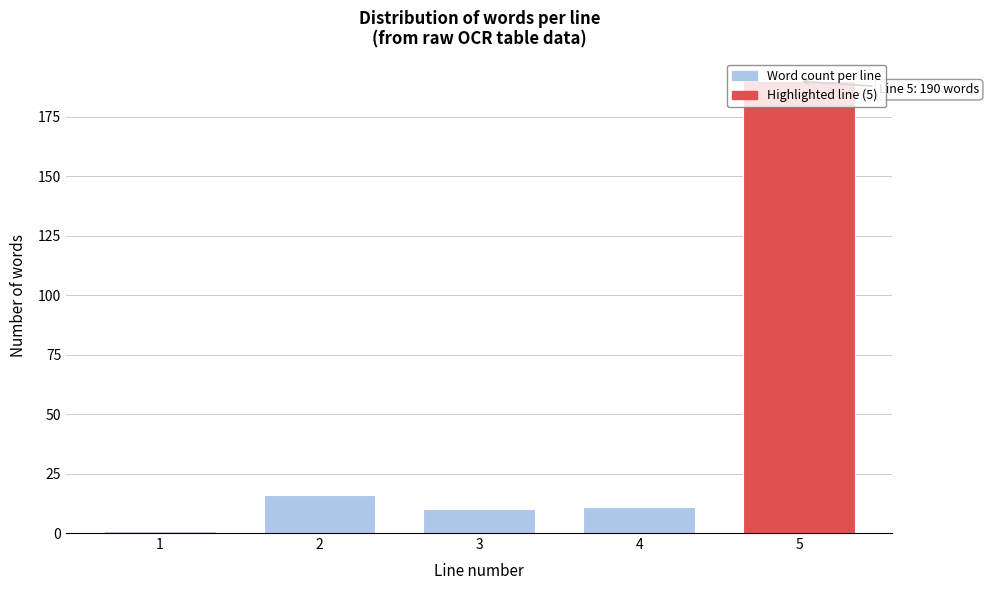

What is the greatest value displayed?

190